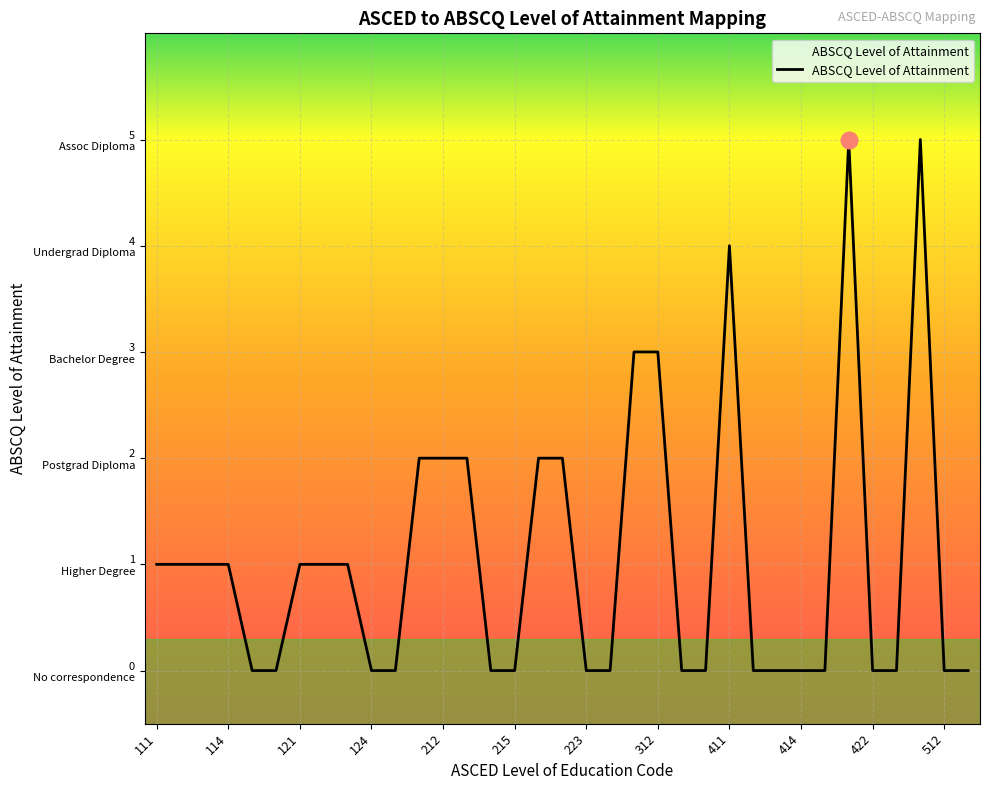

Is it true that the value at 224 is 0?

True